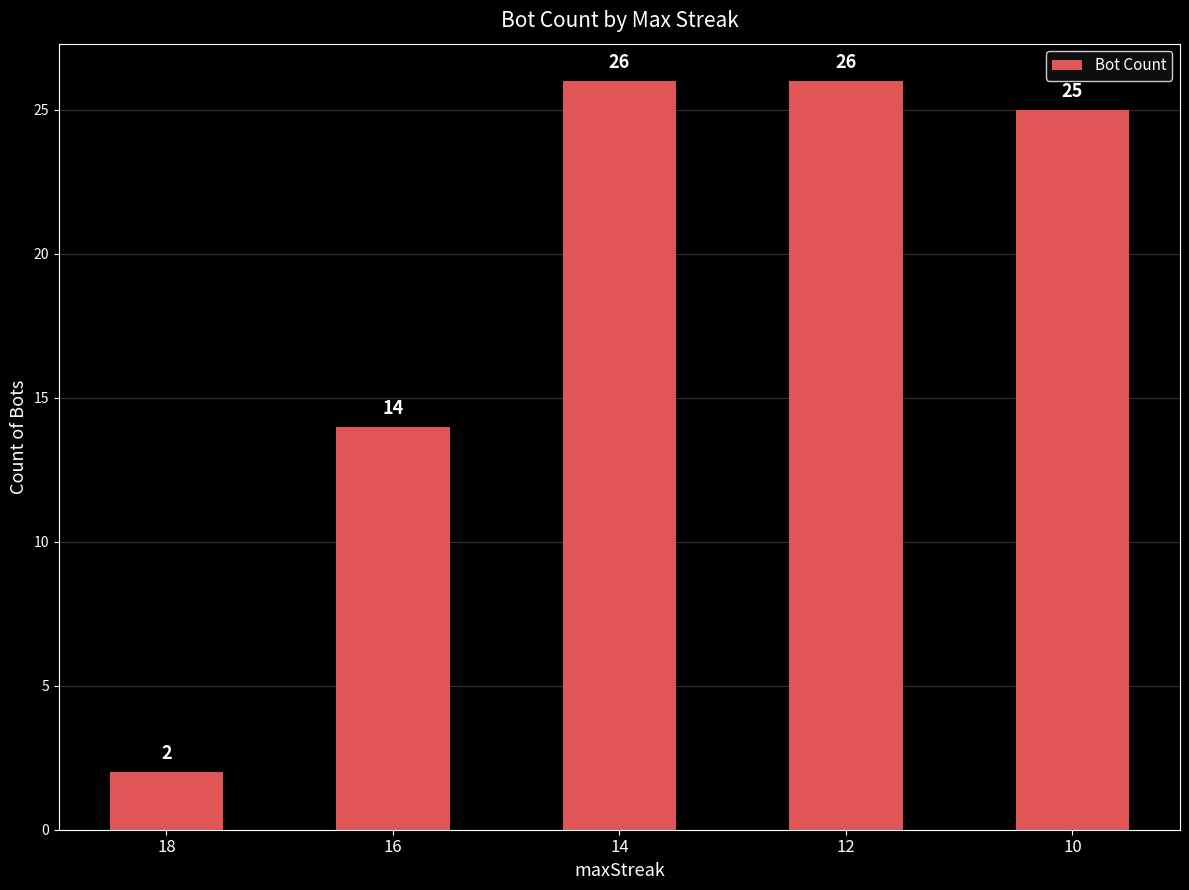

Count the number of categories in the chart.

5